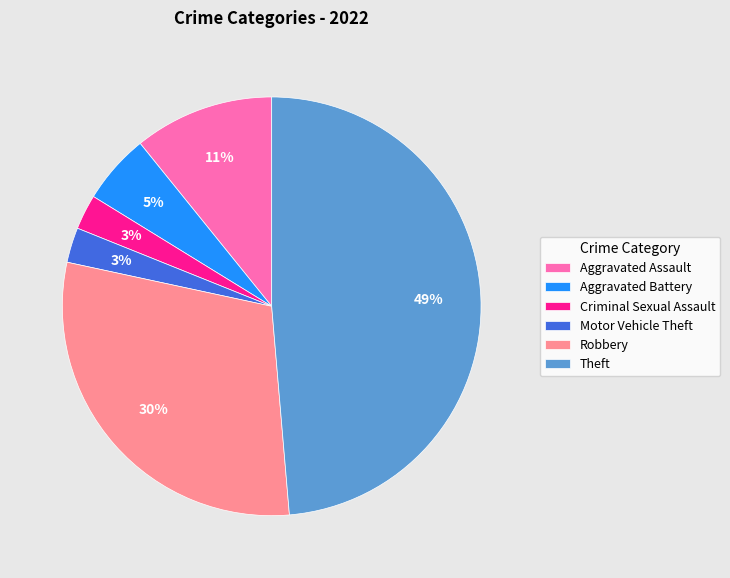

Is the sum of Aggravated Battery and Robbery greater than half?

No